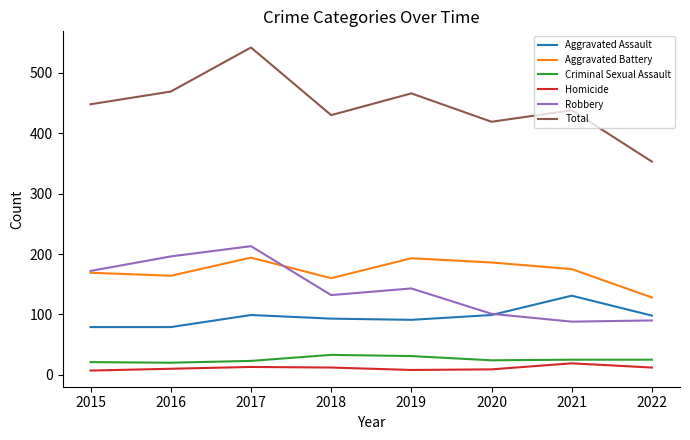

At which category is the sum across all series the highest?

2017